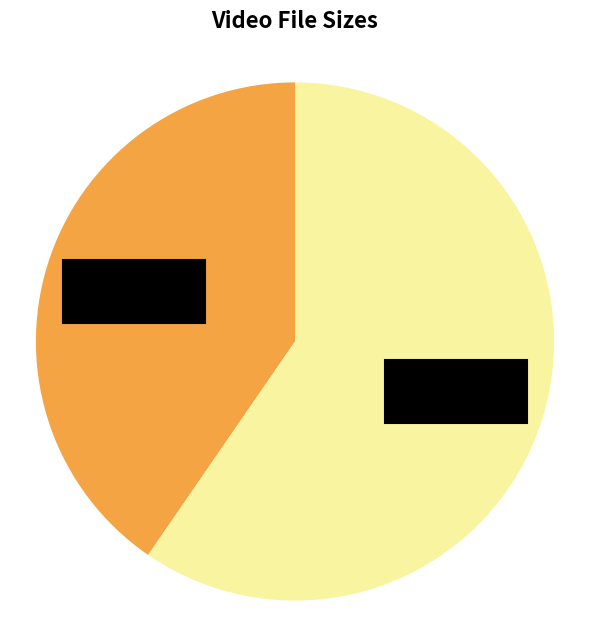

Is there a majority slice in this chart?

Yes